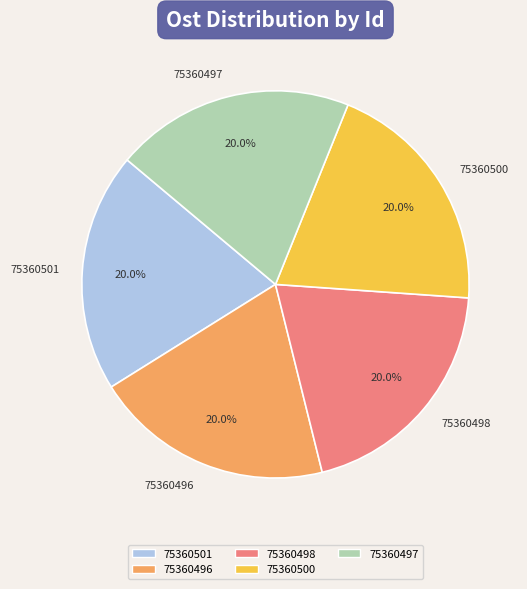

Does any single category account for the majority?

No